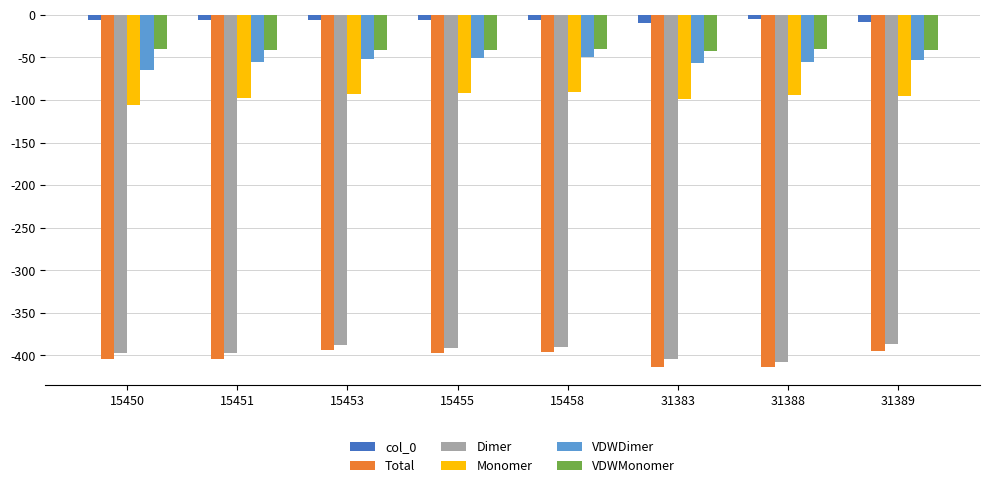

What is the difference between the VDWDimer values at 15453 and 15451?

3.5